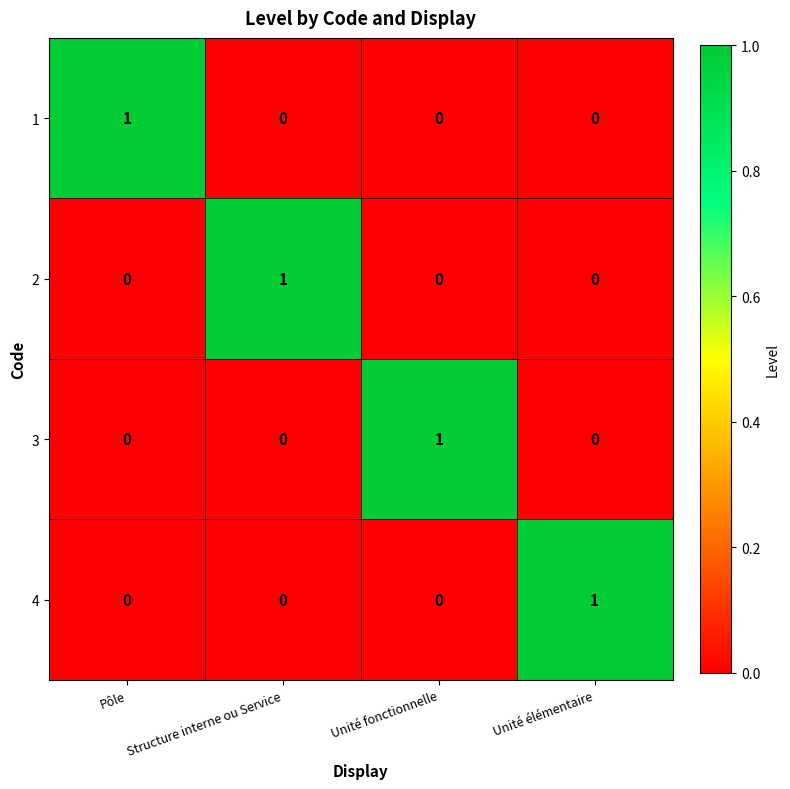

Is it true that 3 equals 0 at Pôle?

True